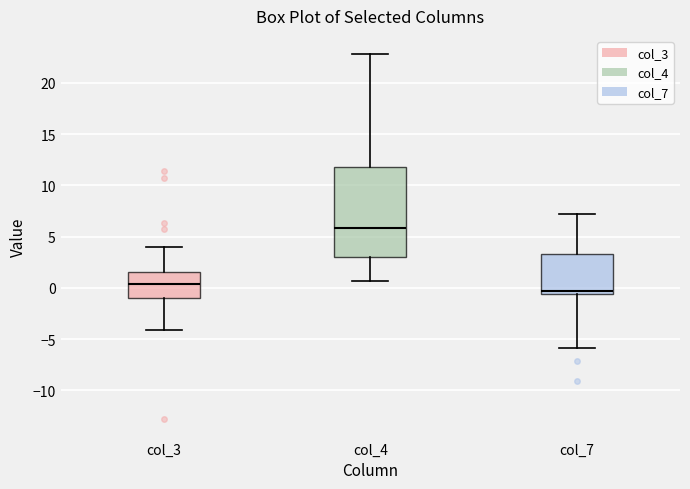

Reading left to right, read every box against the y-axis: the position of its median line, the range the box covers, and the ends of its whiskers. The values are not printed on the chart, so give them approximately, as read against the axis.

col_3: median 0.5, box -1.0 to 1.5, whiskers -4.0 to 4.0
col_4: median 6.0, box 3.0 to 11.5, whiskers 0.5 to 23.0
col_7: median -0.5 (just above the box's lower edge), box -0.5 to 3.0, whiskers -6.0 to 7.0